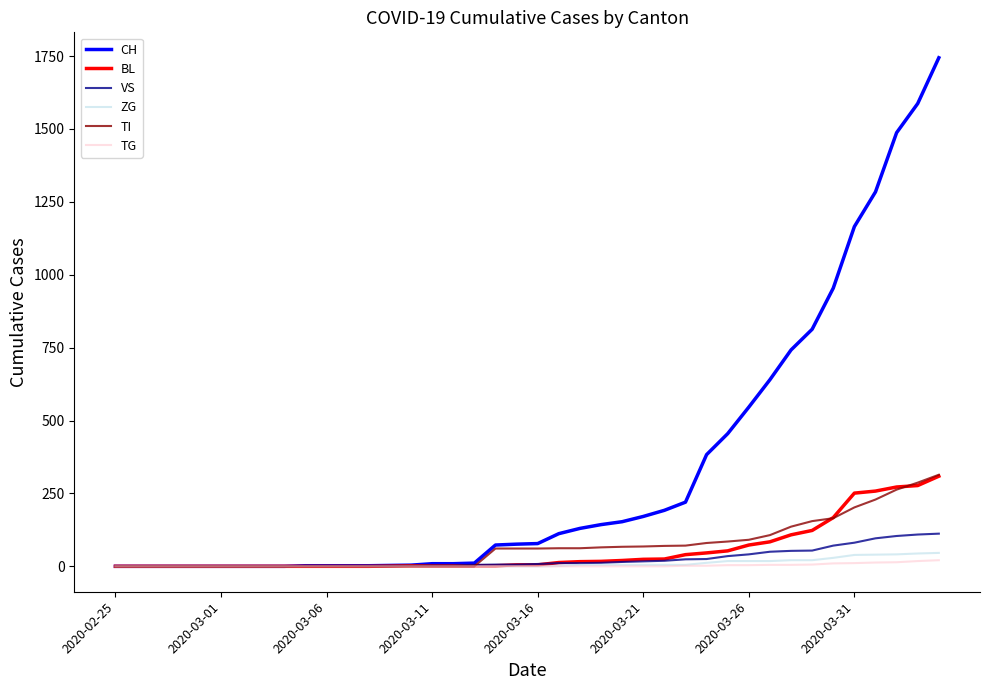

What is the greatest value displayed?

1744